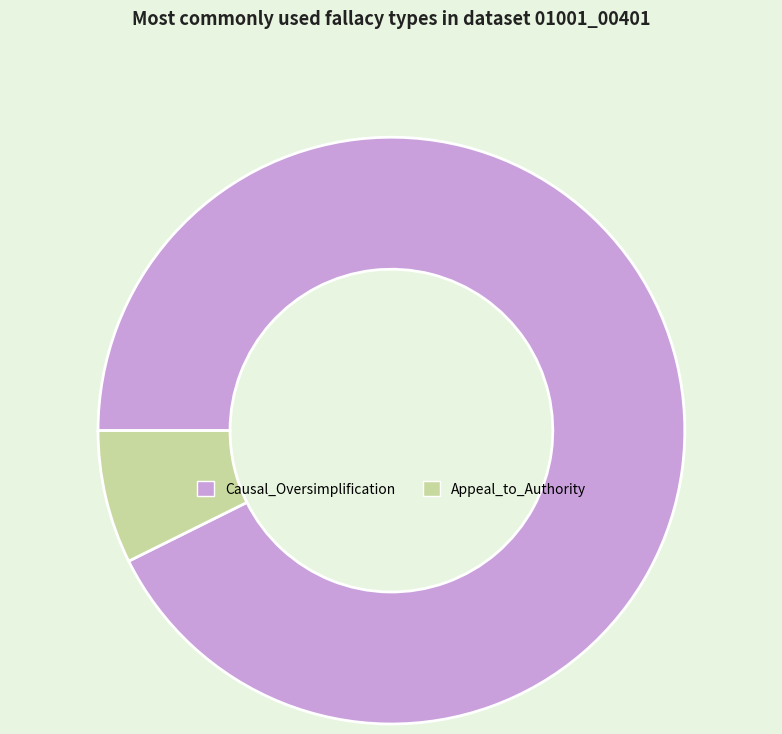

Rank the categories by value from lowest to highest.

Appeal_to_Authority, Causal_Oversimplification